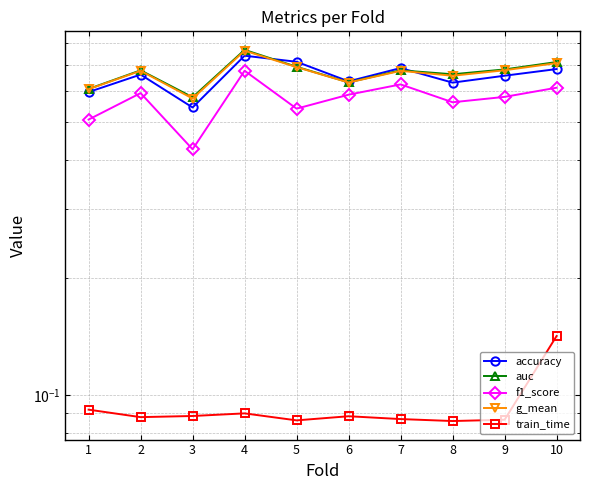

Count the number of categories in the chart.

10